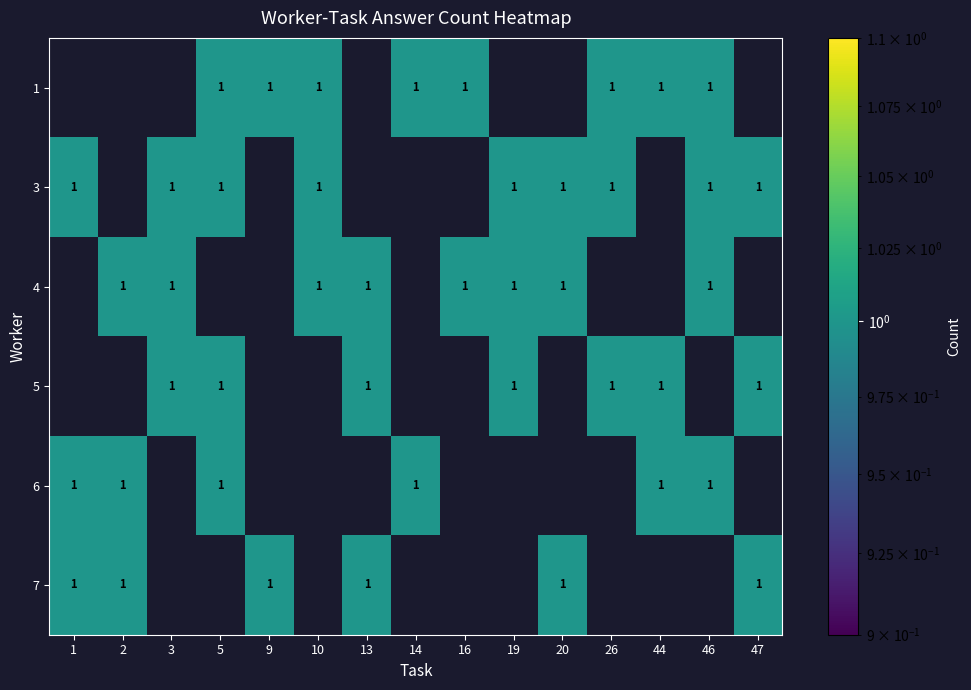

At which label is 6 closest to 1?

1